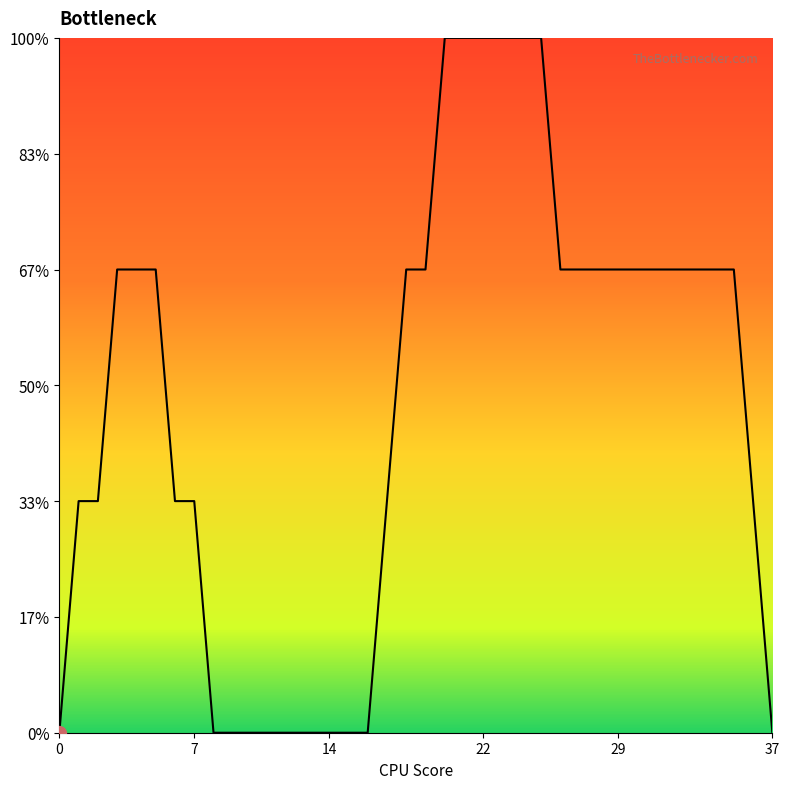

Does the chart display data point markers on the line(s)?

No